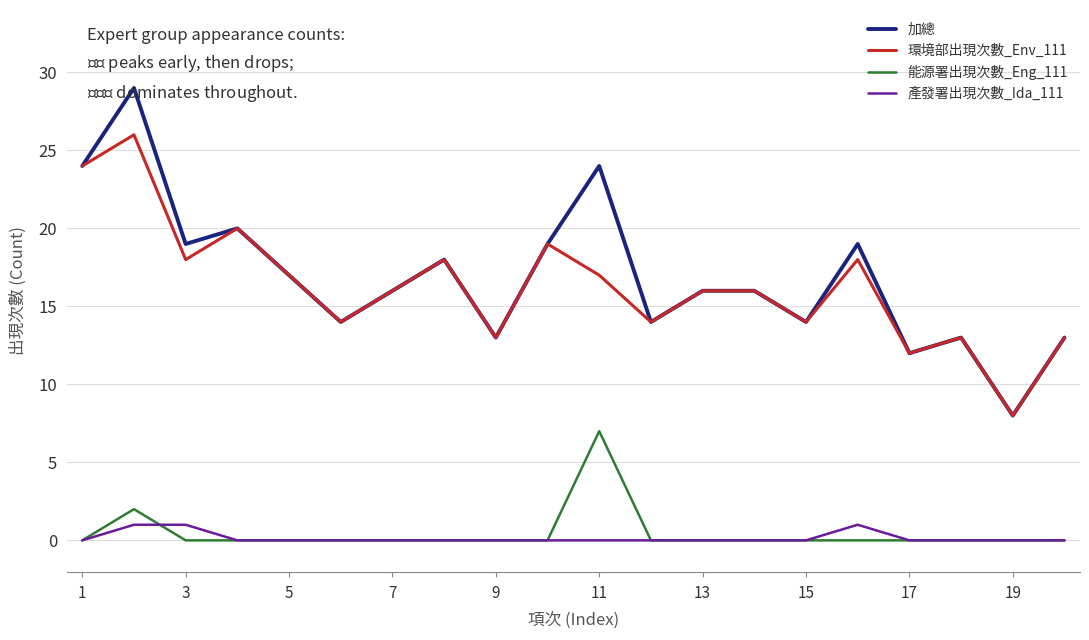

Count the number of categories in the chart.

20